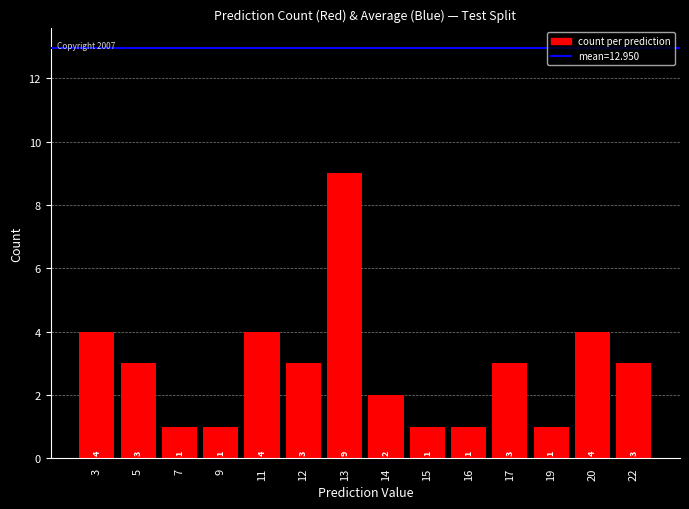

What is the difference between the maximum and minimum values?

8